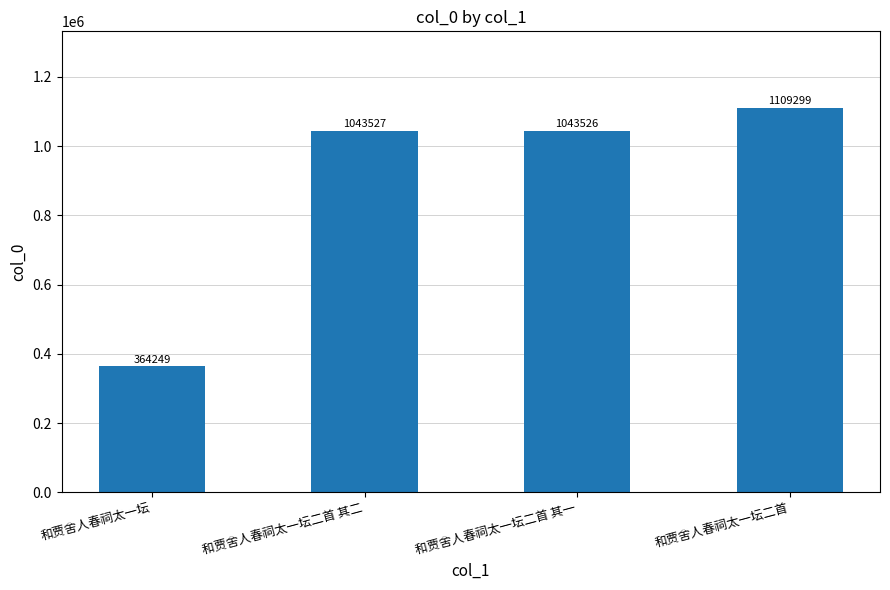

List the labels in order of value, largest first.

和贾舍人春祠太一坛二首, 和贾舍人春祠太一坛二首 其二, 和贾舍人春祠太一坛二首 其一, 和贾舍人春祠太一坛